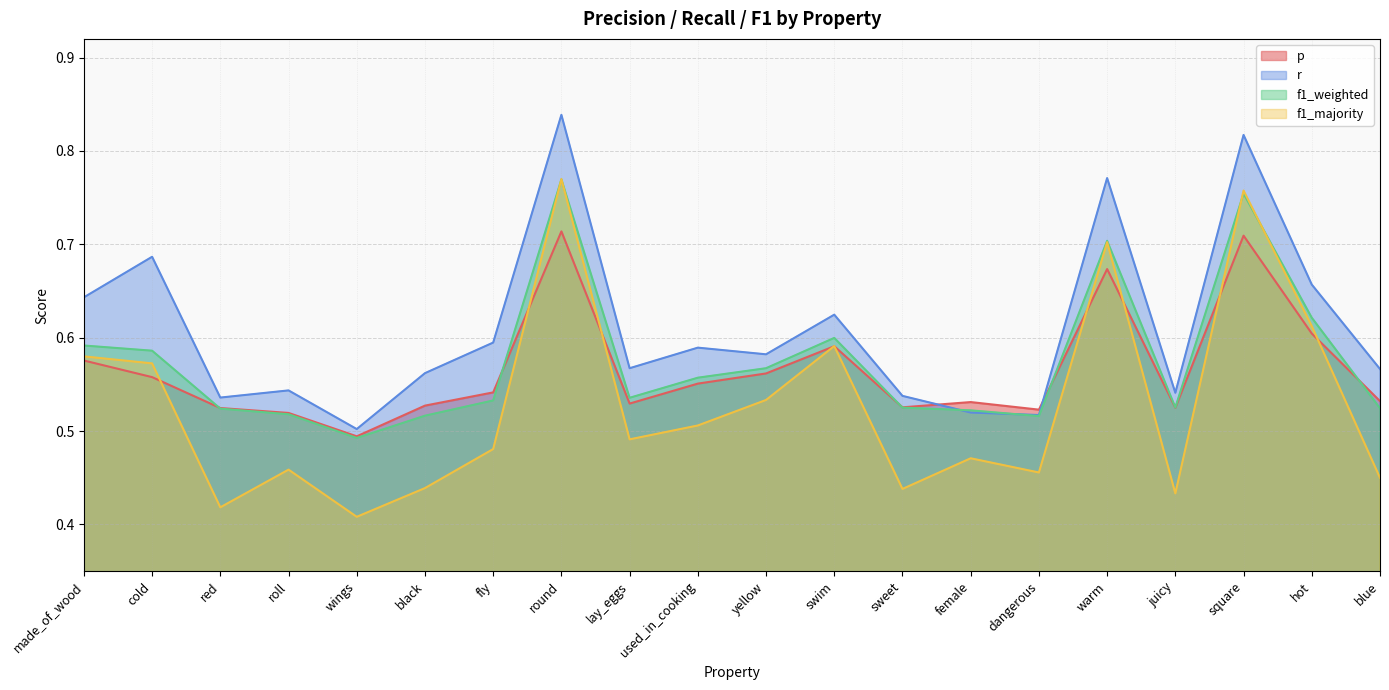

What is the greatest value displayed?

0.8